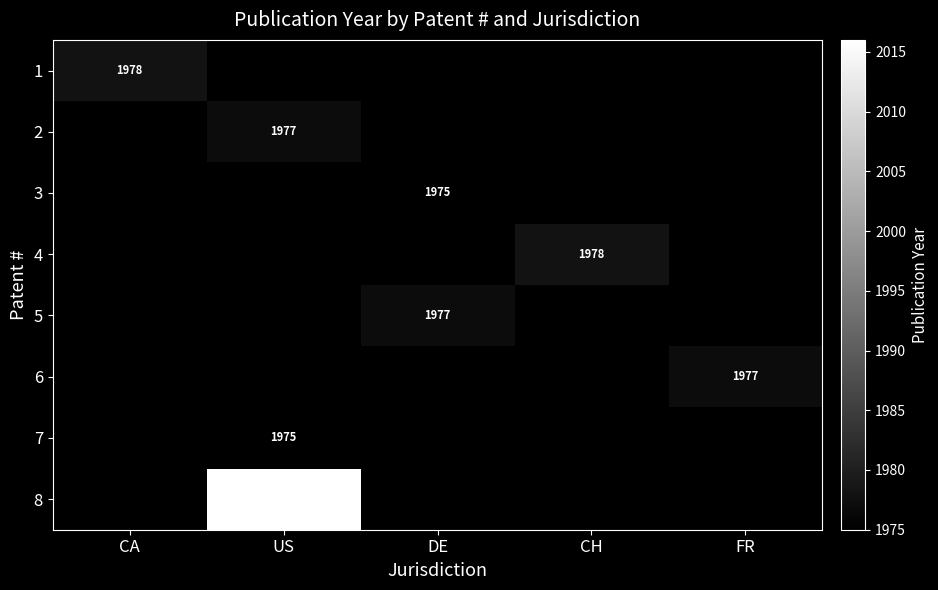

What is the minimum value shown in the chart?

1975.0